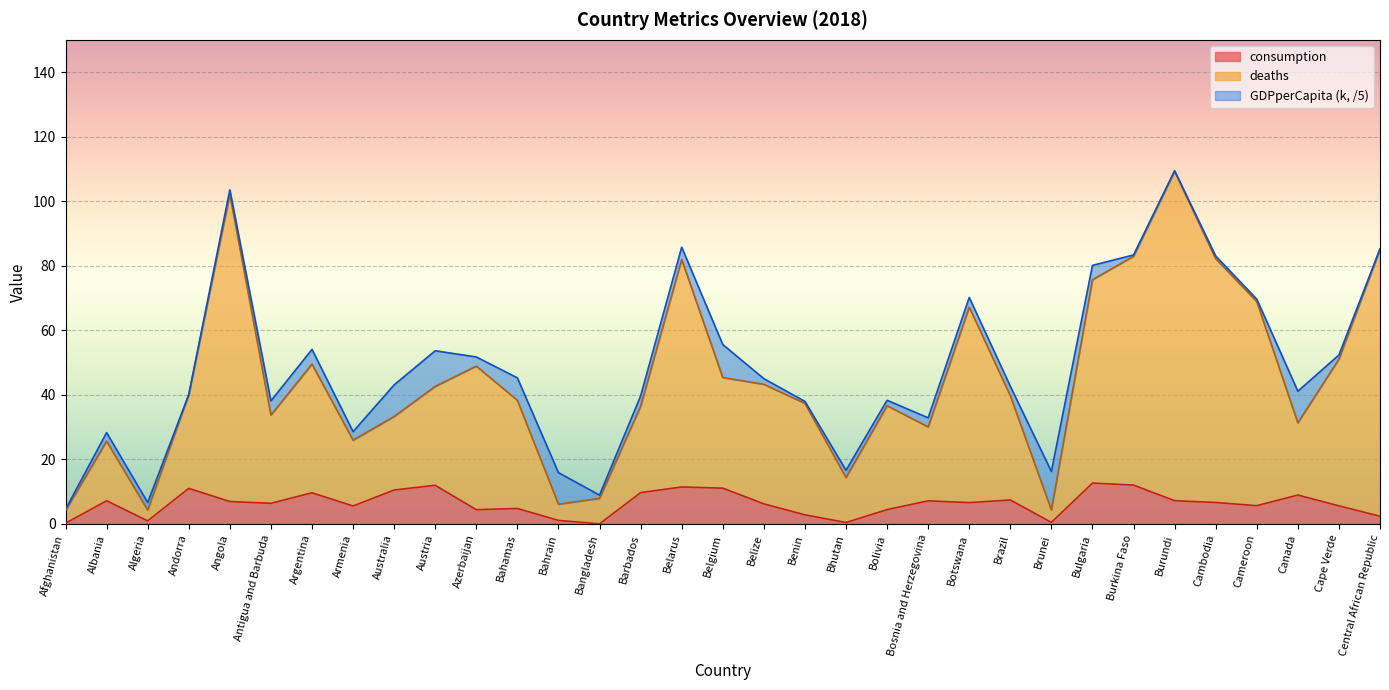

What is the maximum value shown in the chart?

109.3